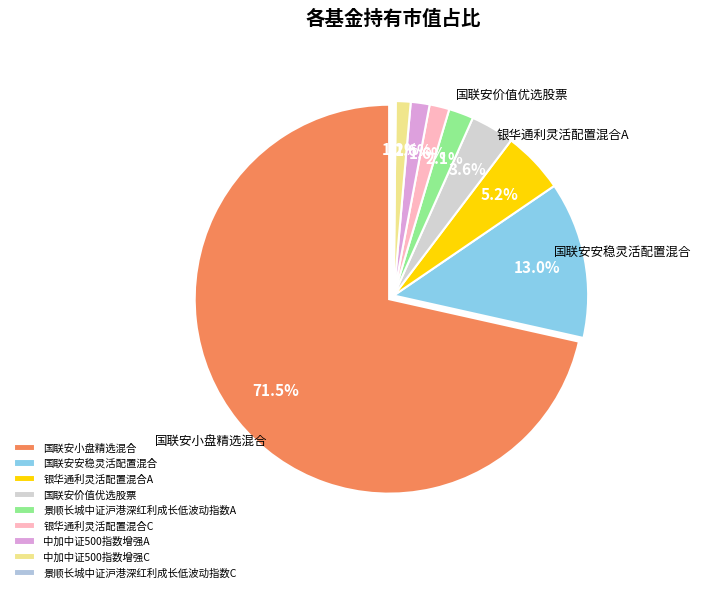

What percentage is NOT represented by 国联安小盘精选混合?

28.5%